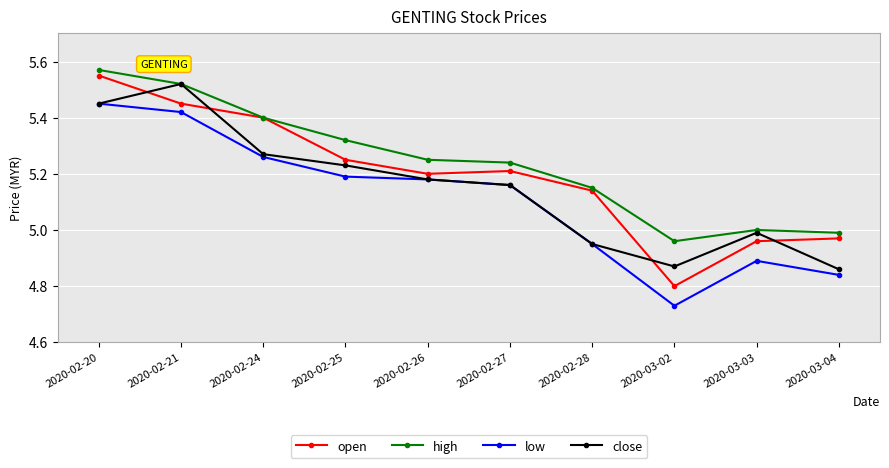

At which category does the chart reach its peak across all series?

2020-02-20